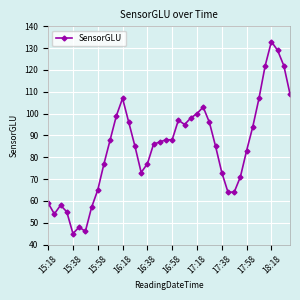

True or false: there are more than 0 points higher than both neighbors.

True